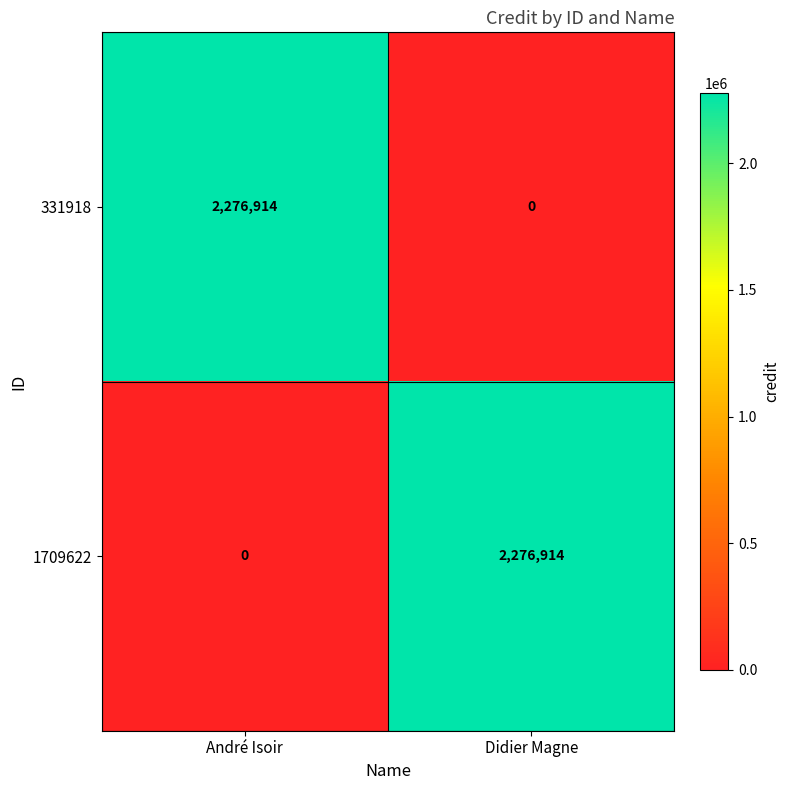

The value of 1709622 at André Isoir is 0. True or false?

True